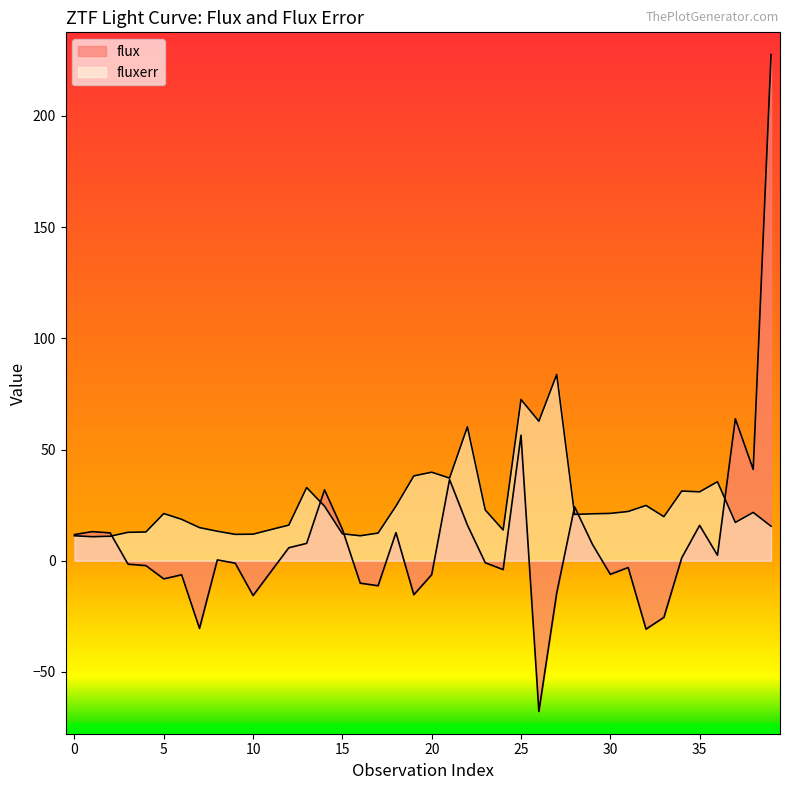

How many interior local valleys does the flux series have?

11